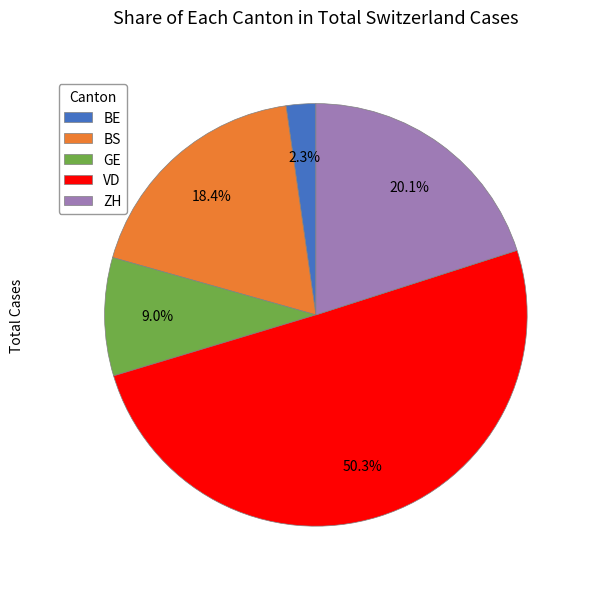

What is the smallest slice in the pie chart?

BE